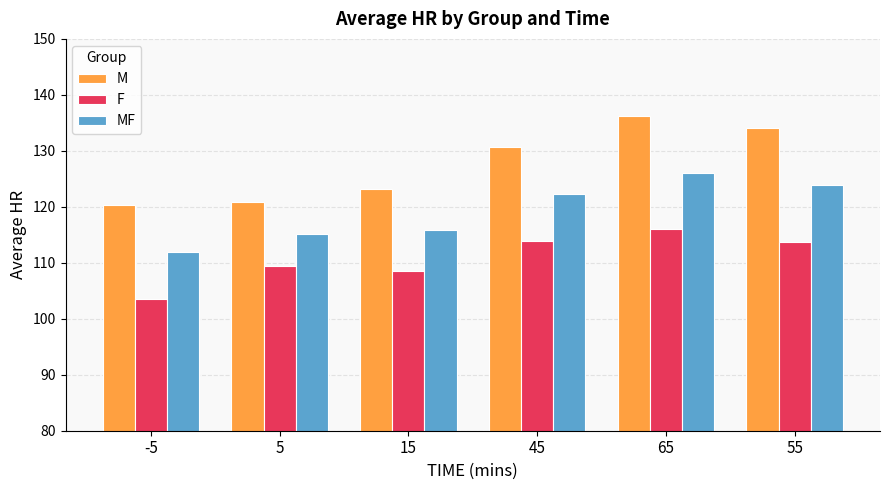

What is the spread (max minus min) of values at -5?

16.8